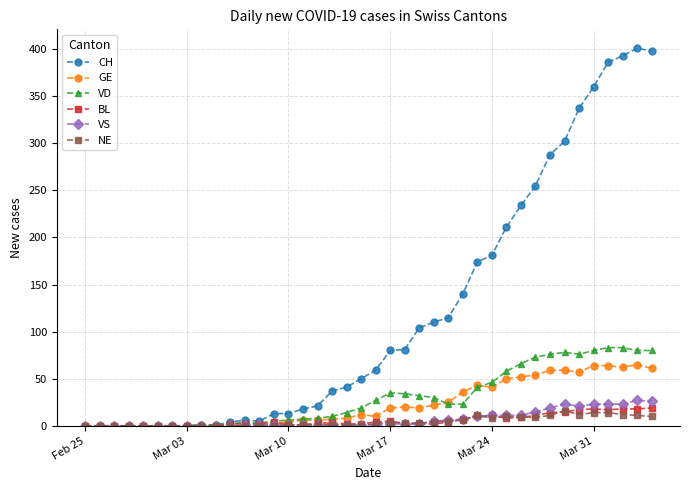

What is the maximum value for CH?

401